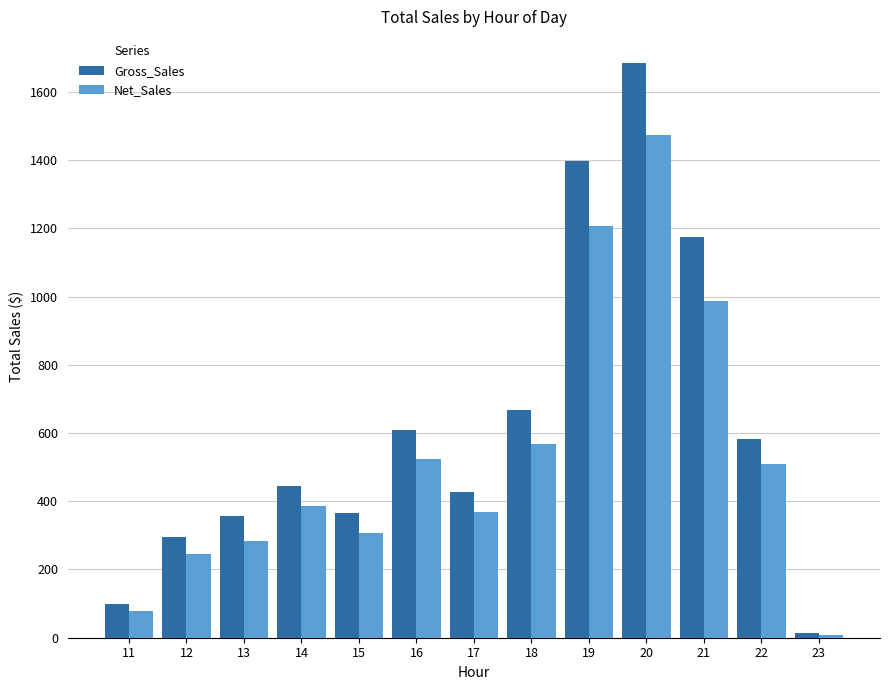

At which label does Net_Sales first exceed 384?

14